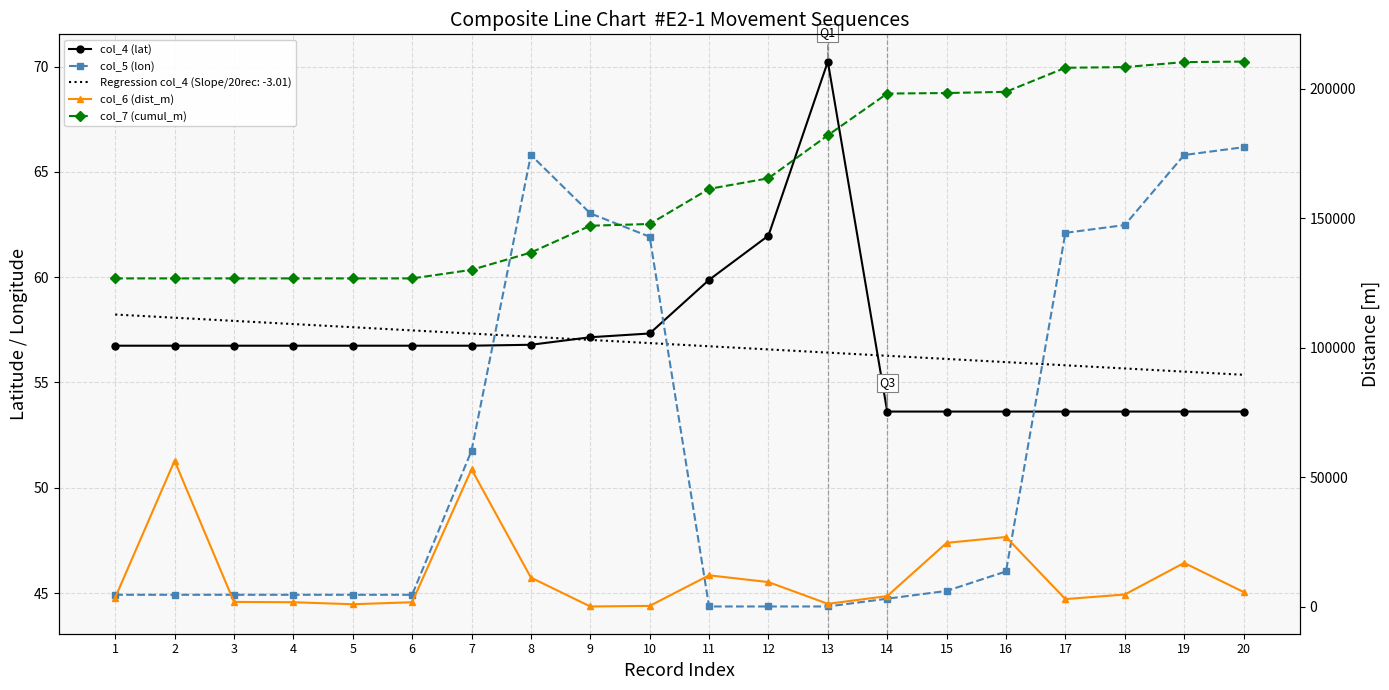

How many lines are shown in the chart?

4